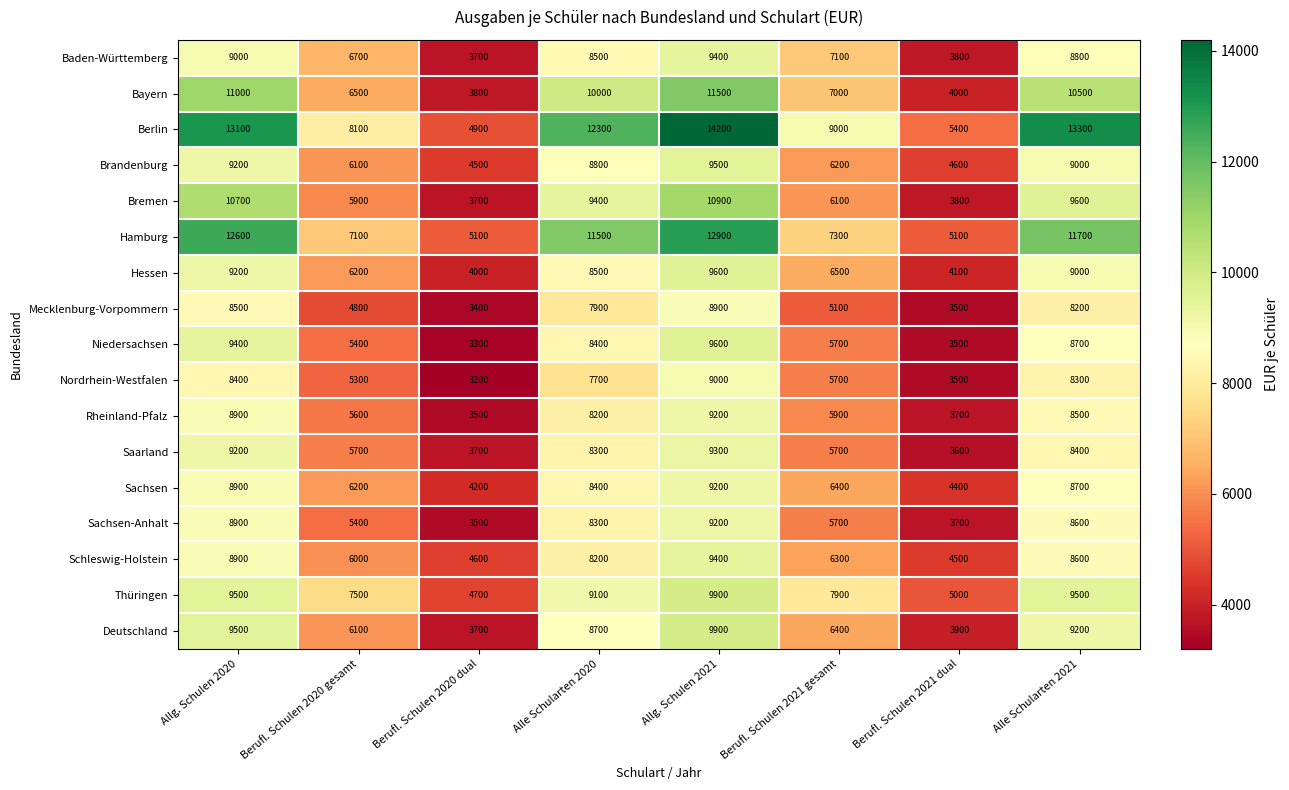

Rank the categories by Deutschland value from highest to lowest.

Allg. Schulen 2021, Allg. Schulen 2020, Alle Schularten 2021, Alle Schularten 2020, Berufl. Schulen 2021 gesamt, Berufl. Schulen 2020 gesamt, Berufl. Schulen 2021 dual, Berufl. Schulen 2020 dual